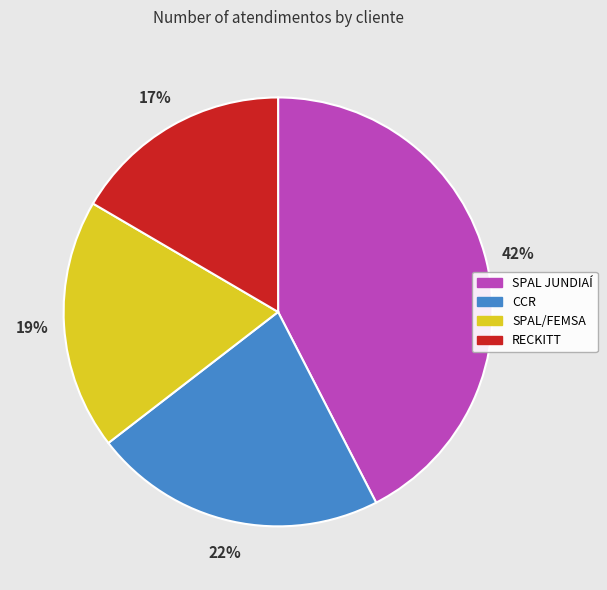

To the nearest percent, what percentage of the pie is SPAL JUNDIAÍ?

42%